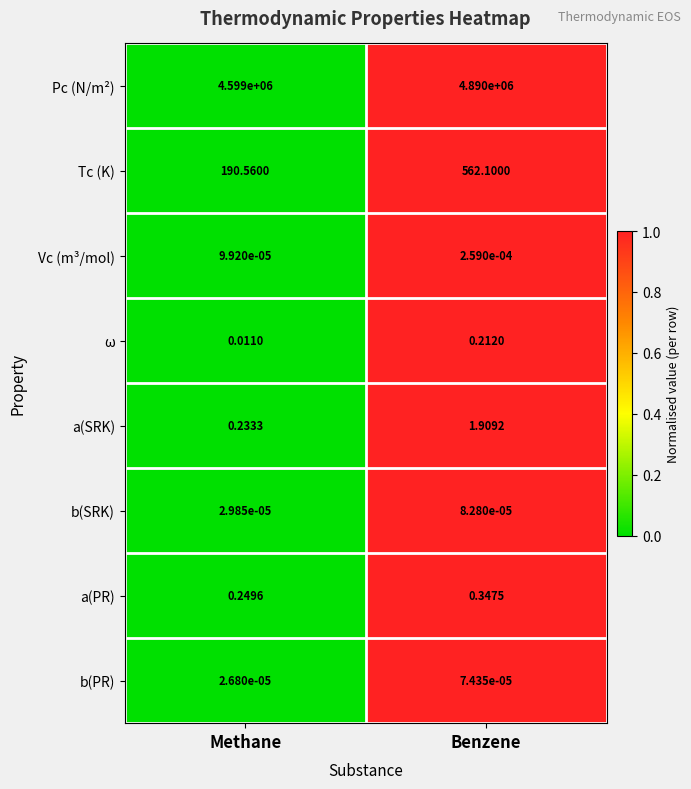

Which label corresponds to the largest value in the chart?

Benzene